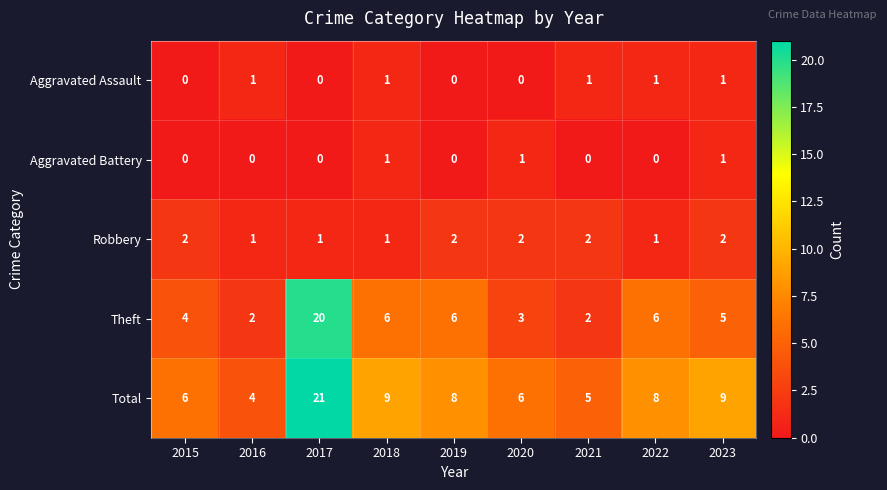

What is the maximum value for Total?

21